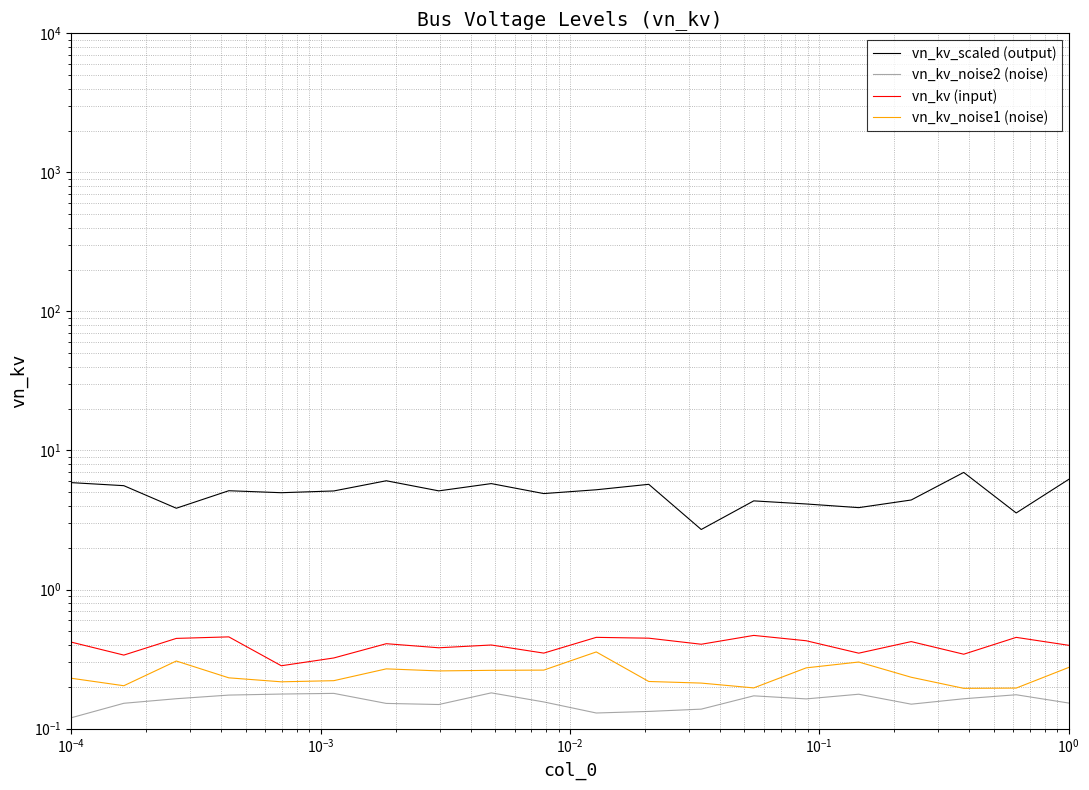

The value of vn_kv_noise1 (noise) at $\mathdefault{10^{-1}}$ is 0.1. True or false?

False